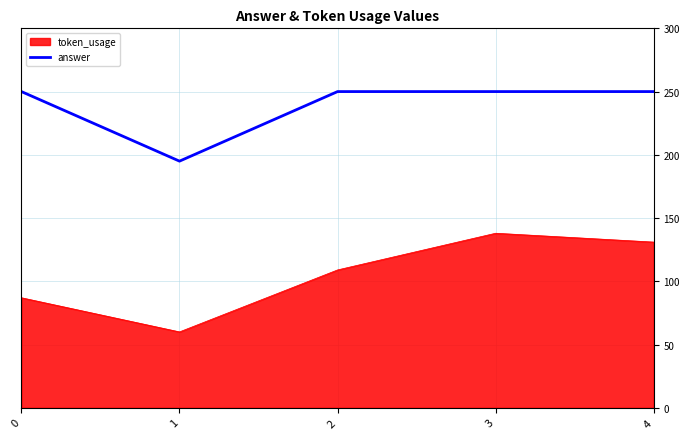

The answer series shows 342 at 0. True or false?

False